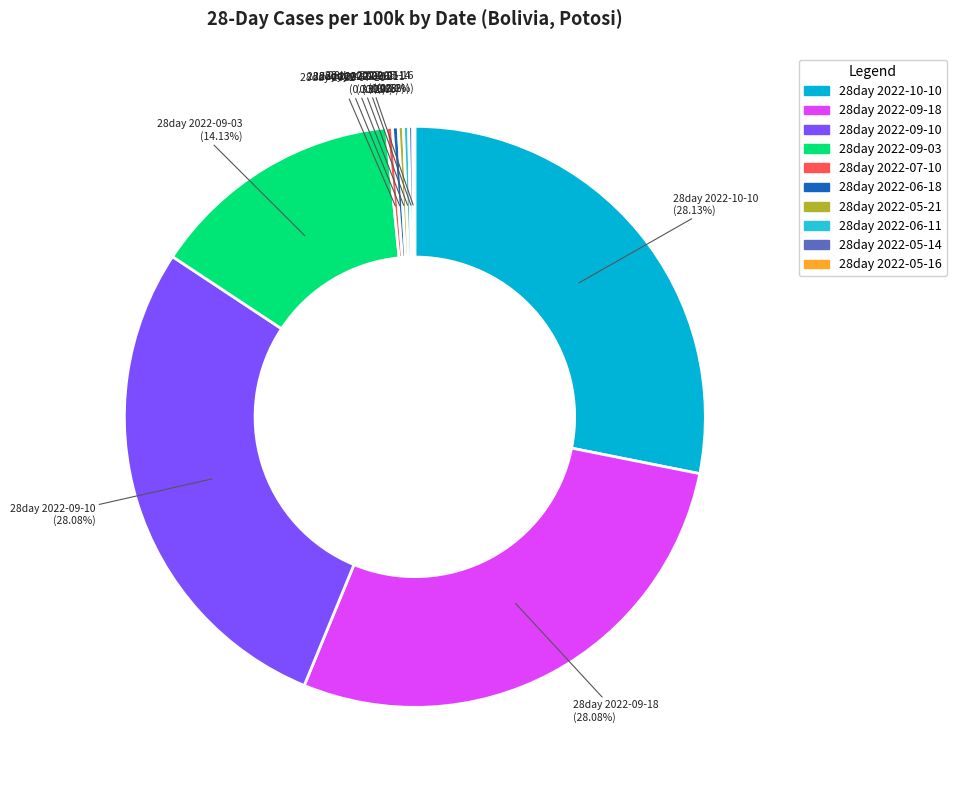

Approximately how many times larger is the value at 28day 2022-09-03 compared to 28day 2022-09-18?

0.5